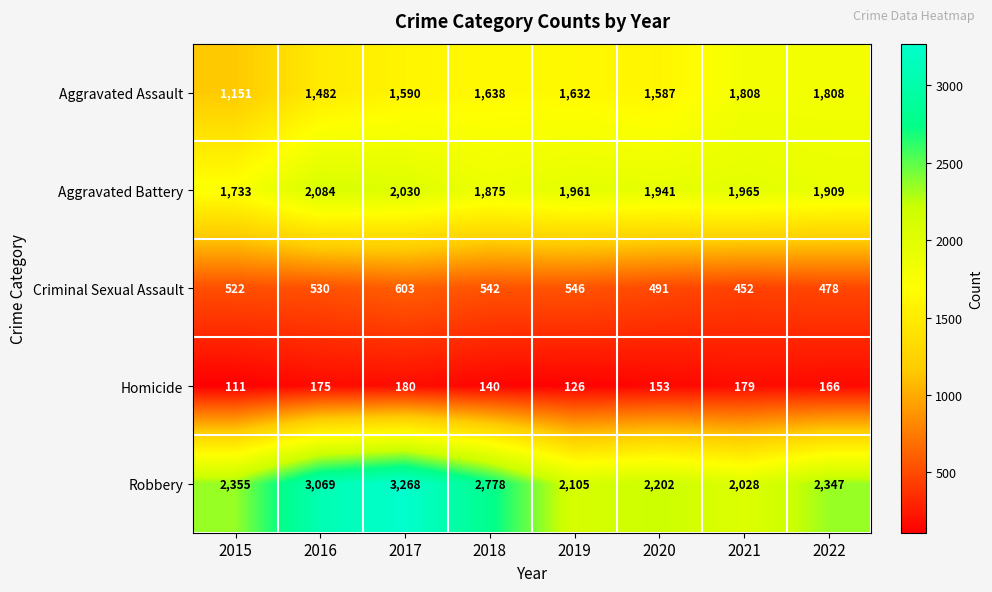

Which series has the widest spread of values?

Robbery